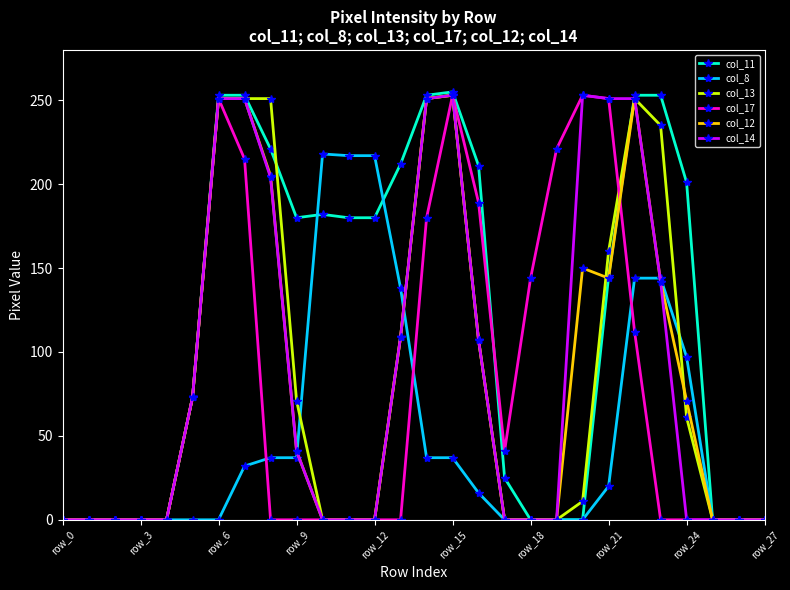

What is the maximum value for col_8?

218